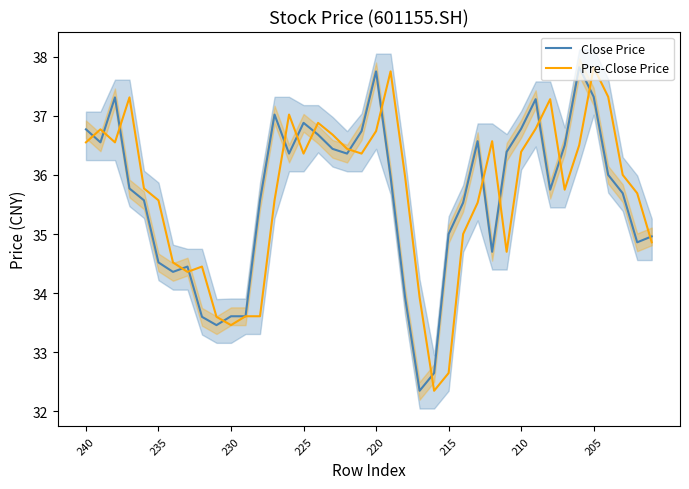

Which series has the largest range (max minus min)?

Close Price